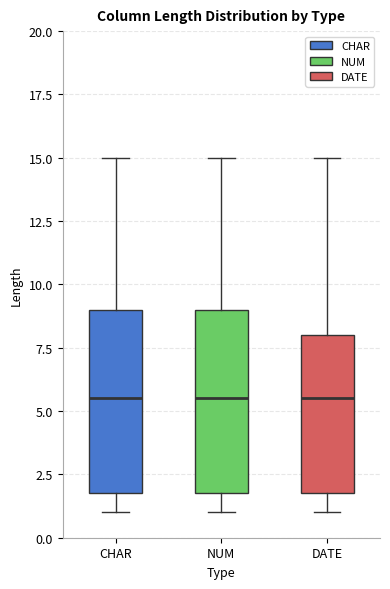

Reading left to right, read every box against the y-axis: the position of its median line, the range the box covers, and the ends of its whiskers. The values are not printed on the chart, so give them approximately, as read against the axis.

CHAR: median 5.5, box 2.0 to 9.0, whiskers 1.0 to 15.0
NUM: median 5.5, box 2.0 to 9.0, whiskers 1.0 to 15.0
DATE: median 5.5, box 2.0 to 8.0, whiskers 1.0 to 15.0